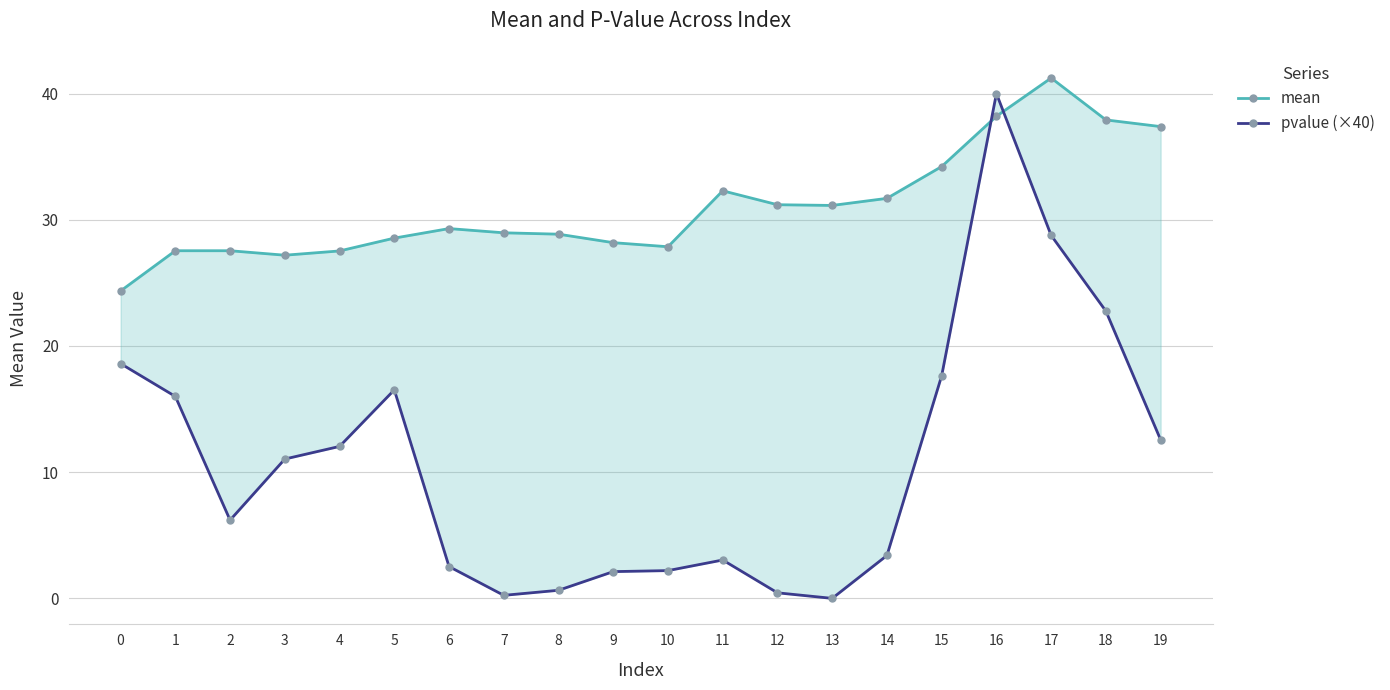

How many times do pvalue (×40) and mean cross each other?

2